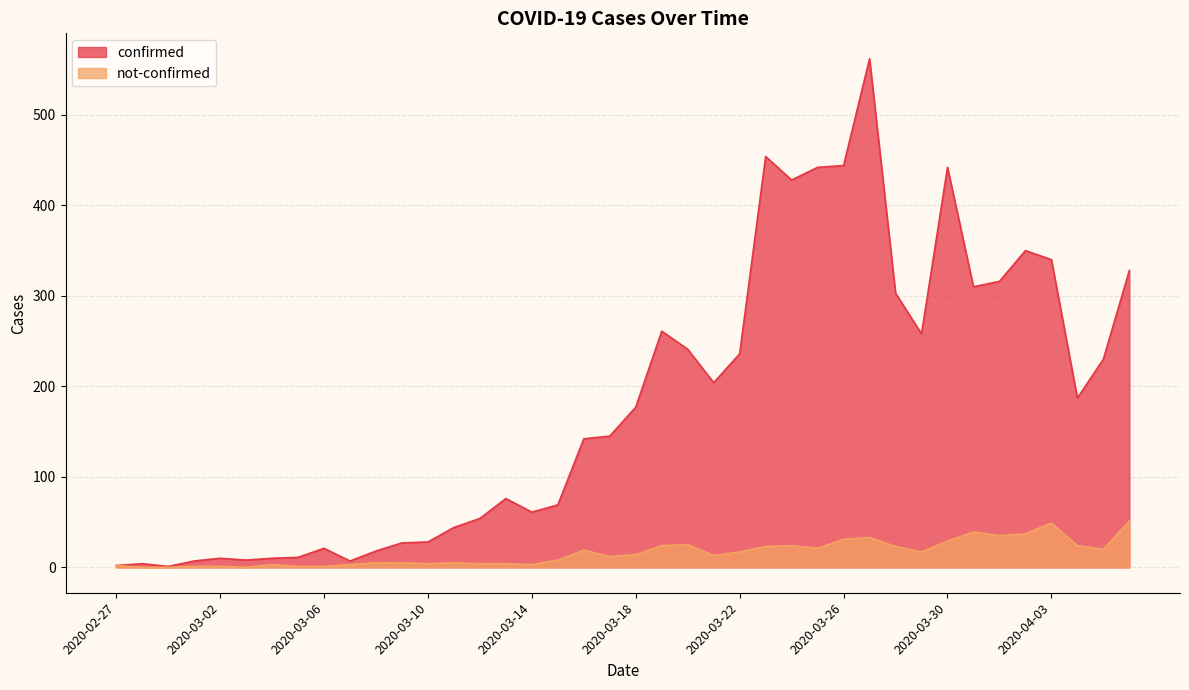

True or false: not-confirmed and confirmed intersect in this chart.

False